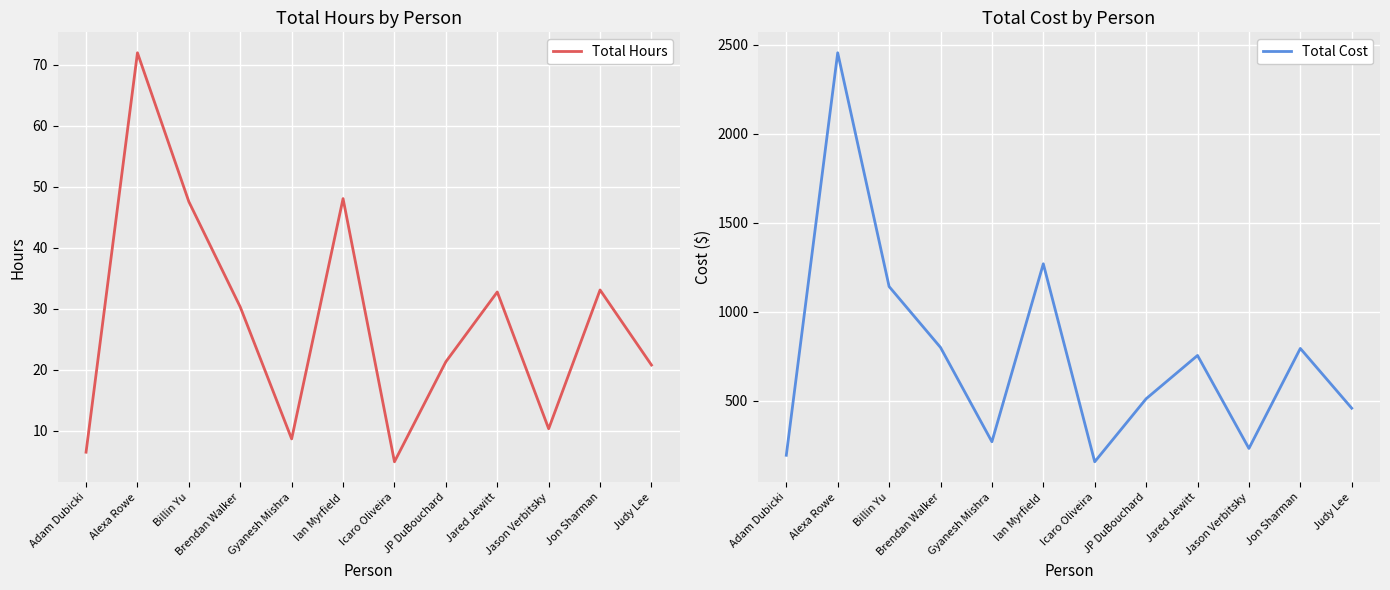

What is the label of the 6th point from the right?

Icaro Oliveira